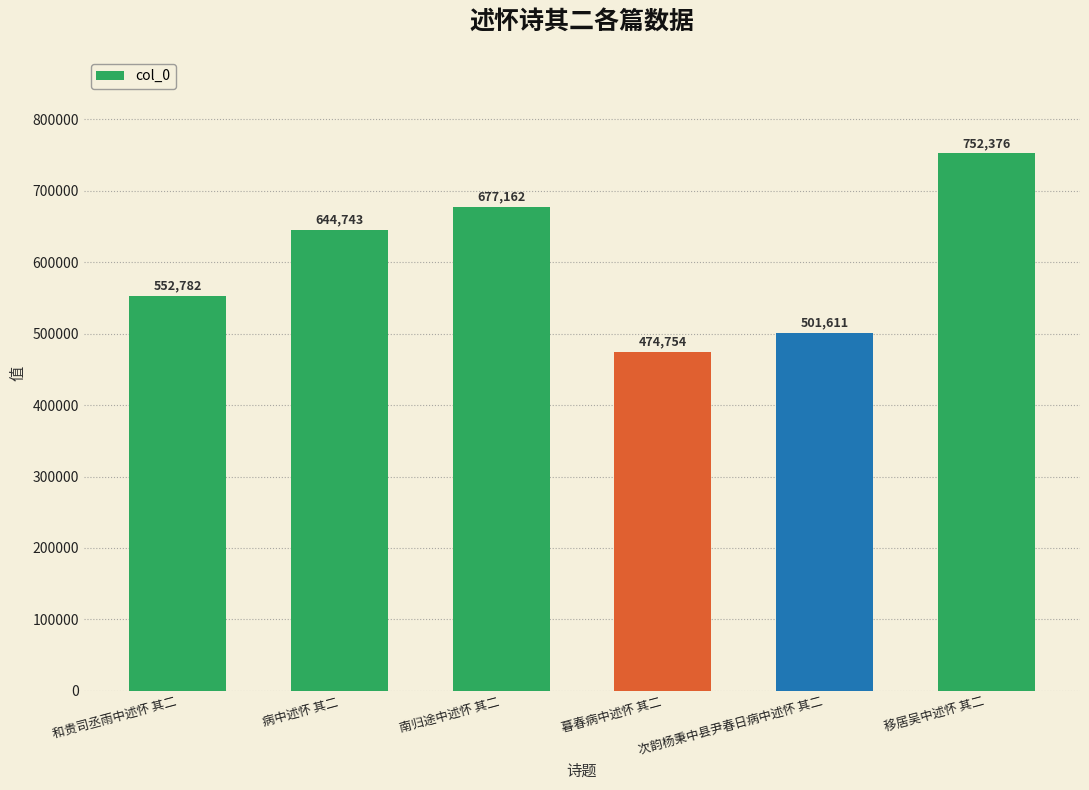

Reading right to left, what are all the values shown in this chart?

752376	501611	474754	677162	644743	552782